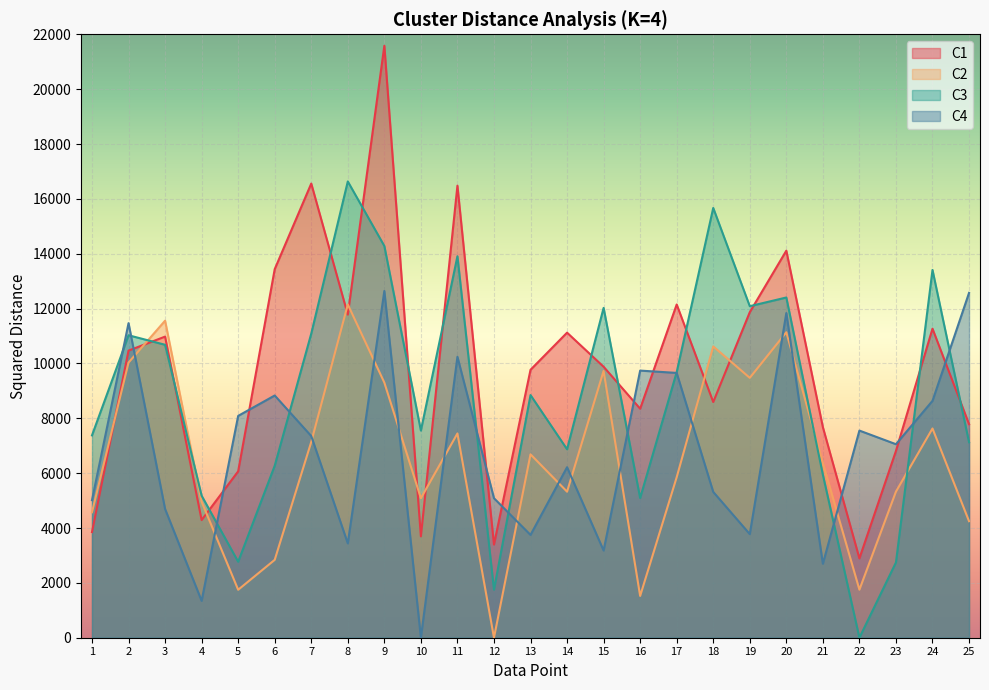

Where is the first local maximum for C4?

2